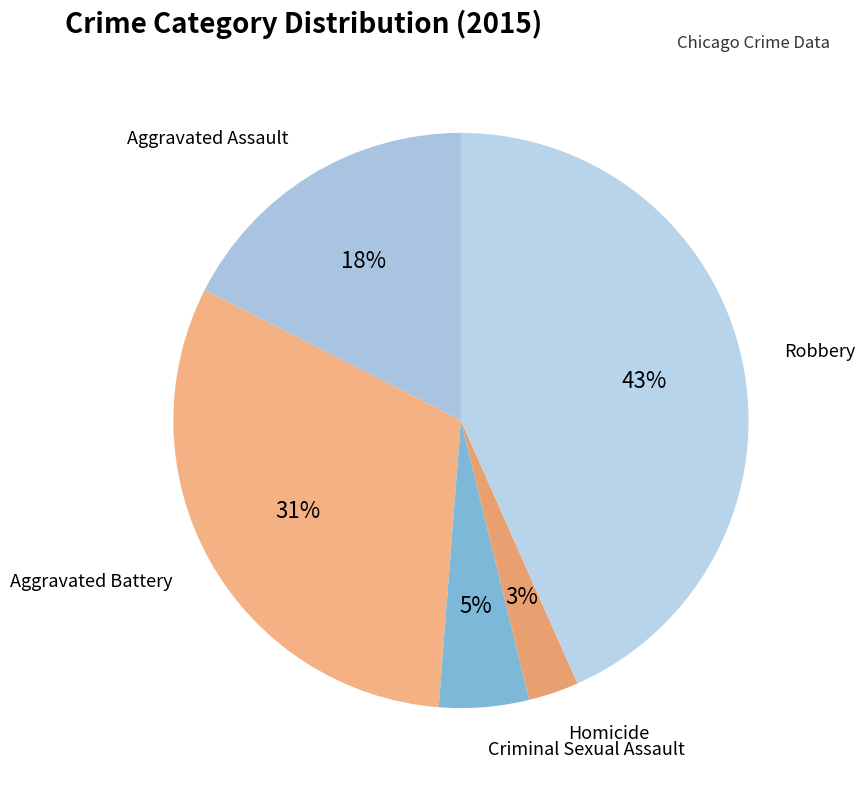

Do Criminal Sexual Assault and Aggravated Assault together represent more than half of the pie?

No